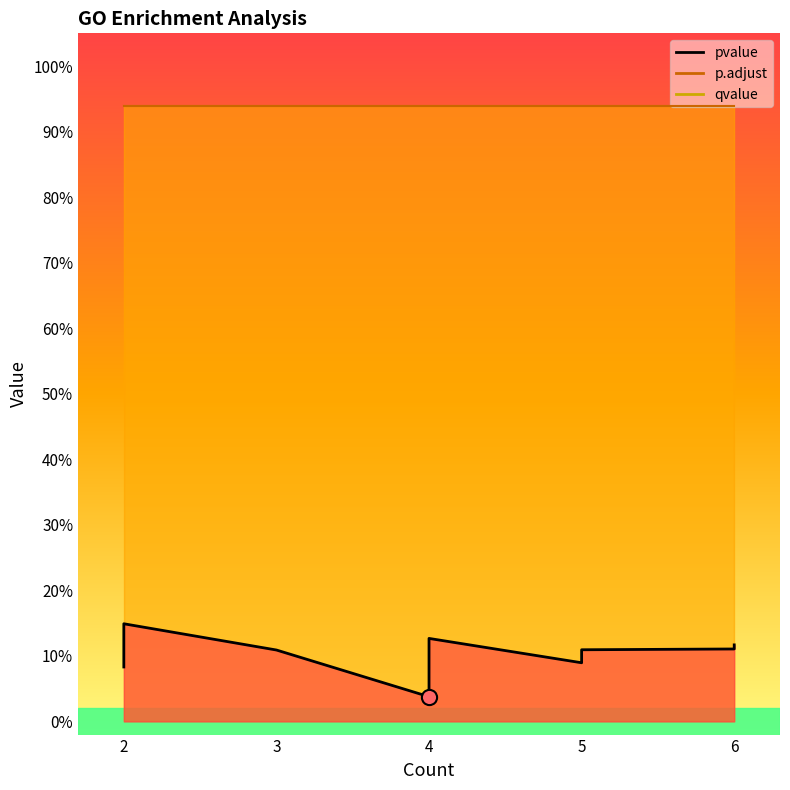

Which series contains the lowest Y value?

pvalue